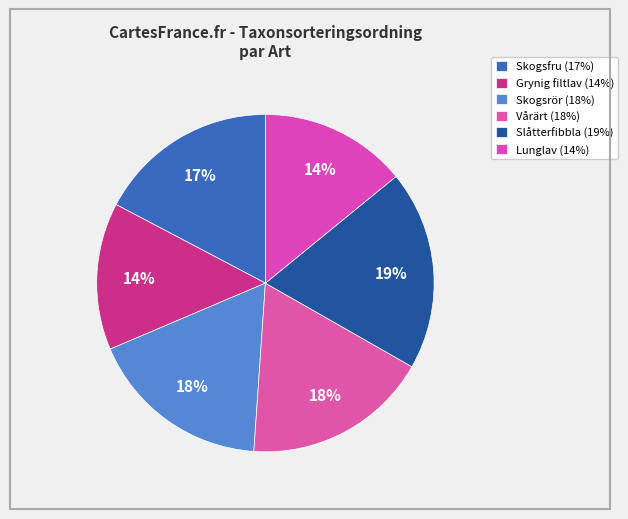

What is the largest slice in the pie chart?

Slåtterfibbla